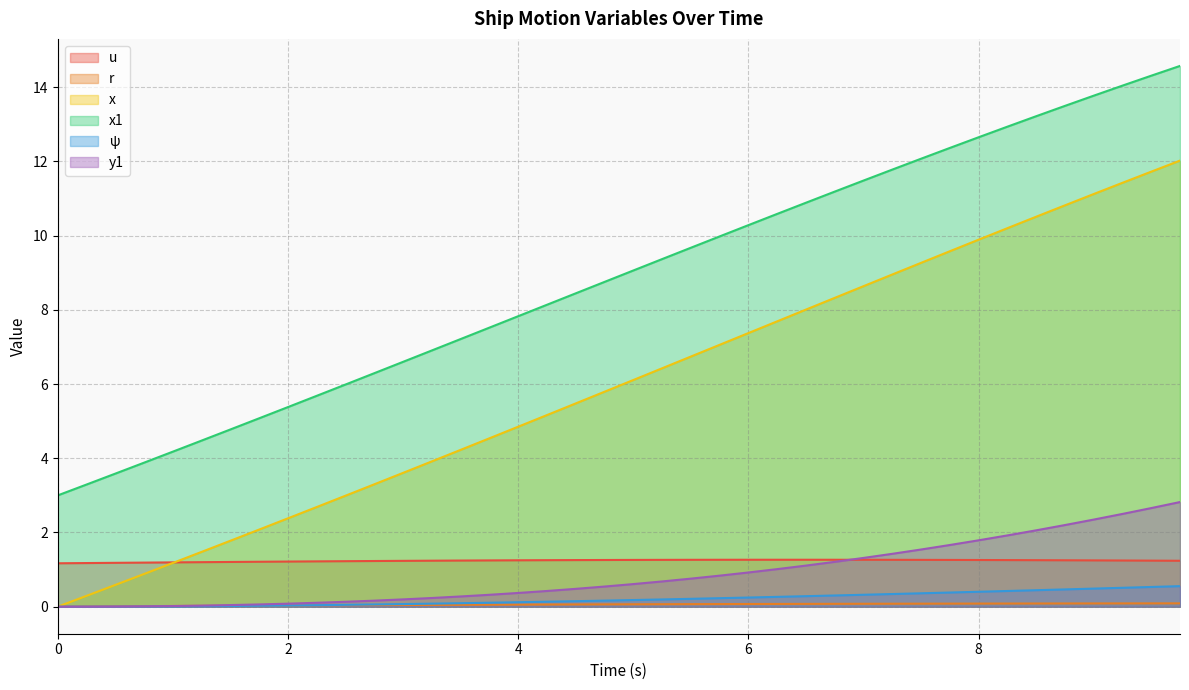

Which series has the largest total across all categories?

x1